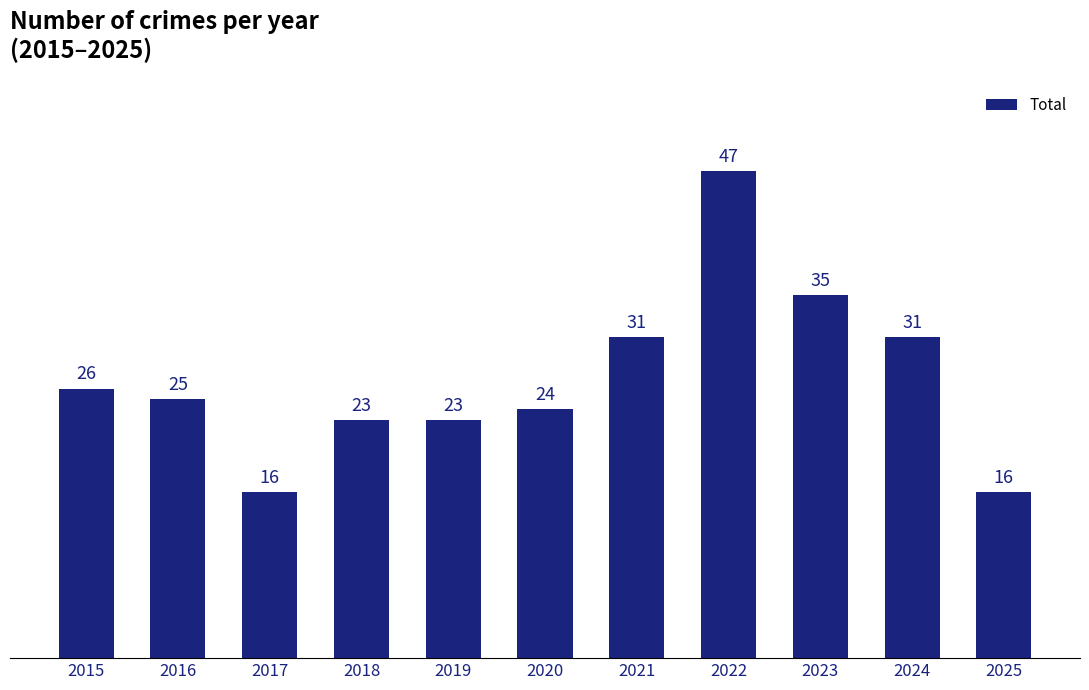

What is the average value?

27